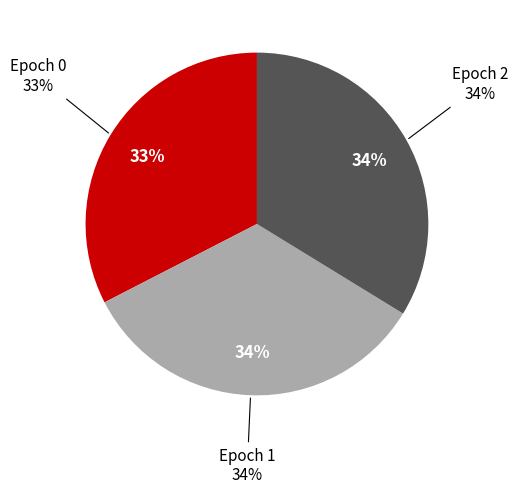

Does 1 represent more than half of the total?

No